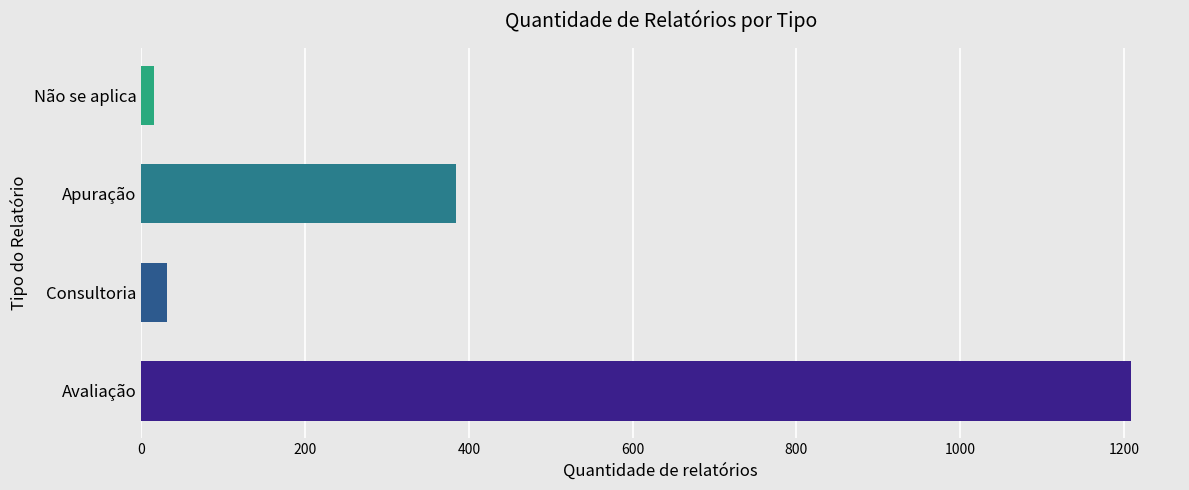

At which label is the value closest to 611?

Apuração